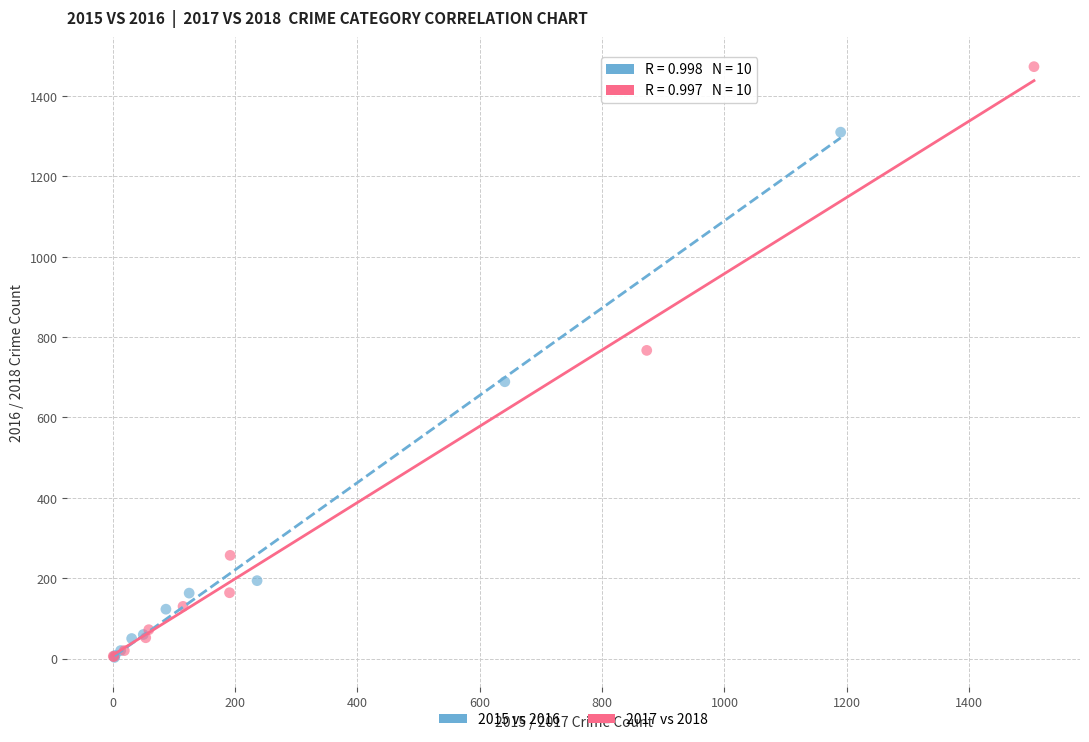

Which series reaches the maximum Y coordinate?

2017 vs 2018